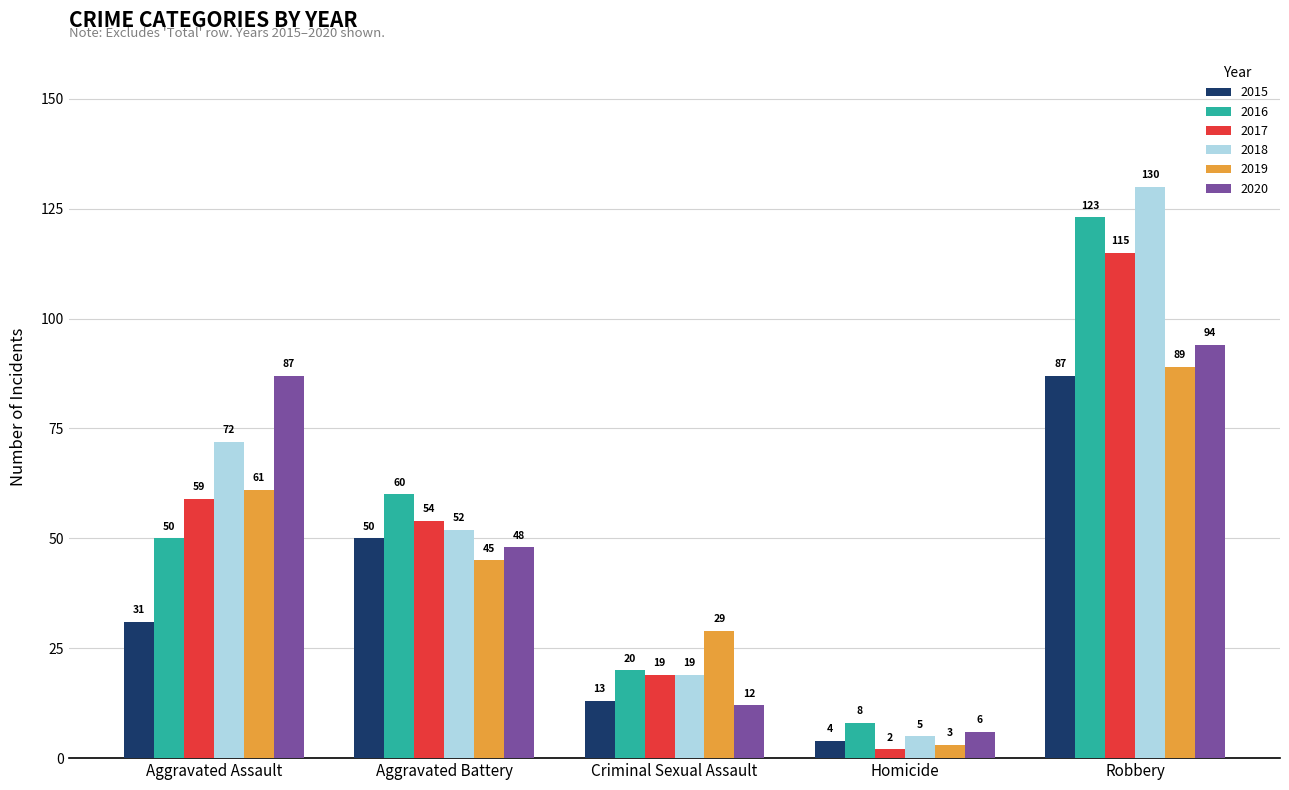

List the labels in order of 2016 value, largest first.

Robbery, Aggravated Battery, Aggravated Assault, Criminal Sexual Assault, Homicide